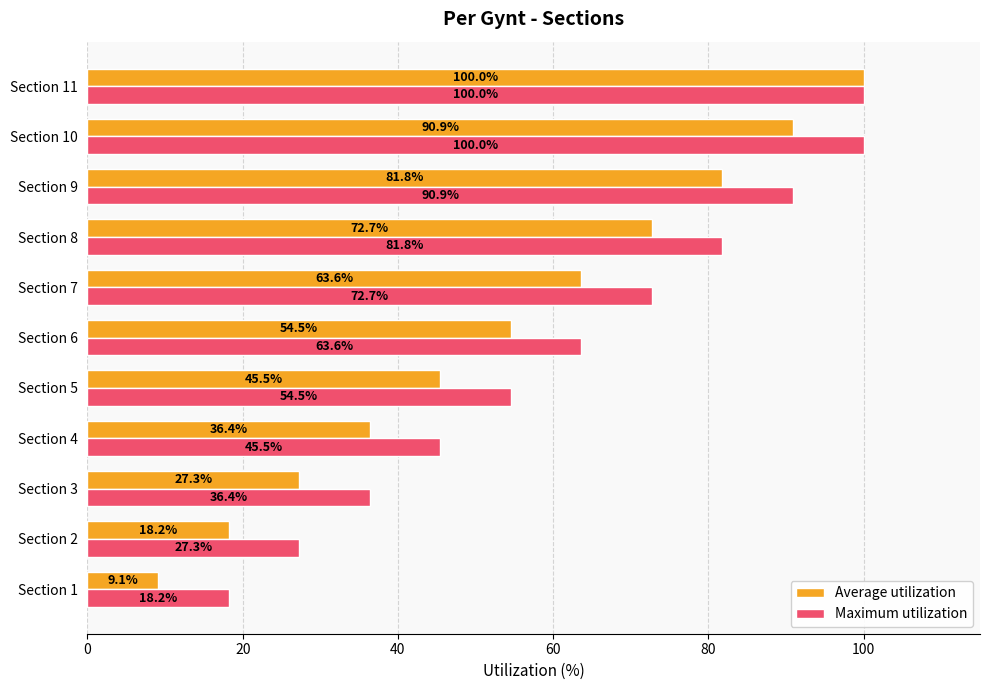

At which label is Average utilization closest to 54?

Section 6